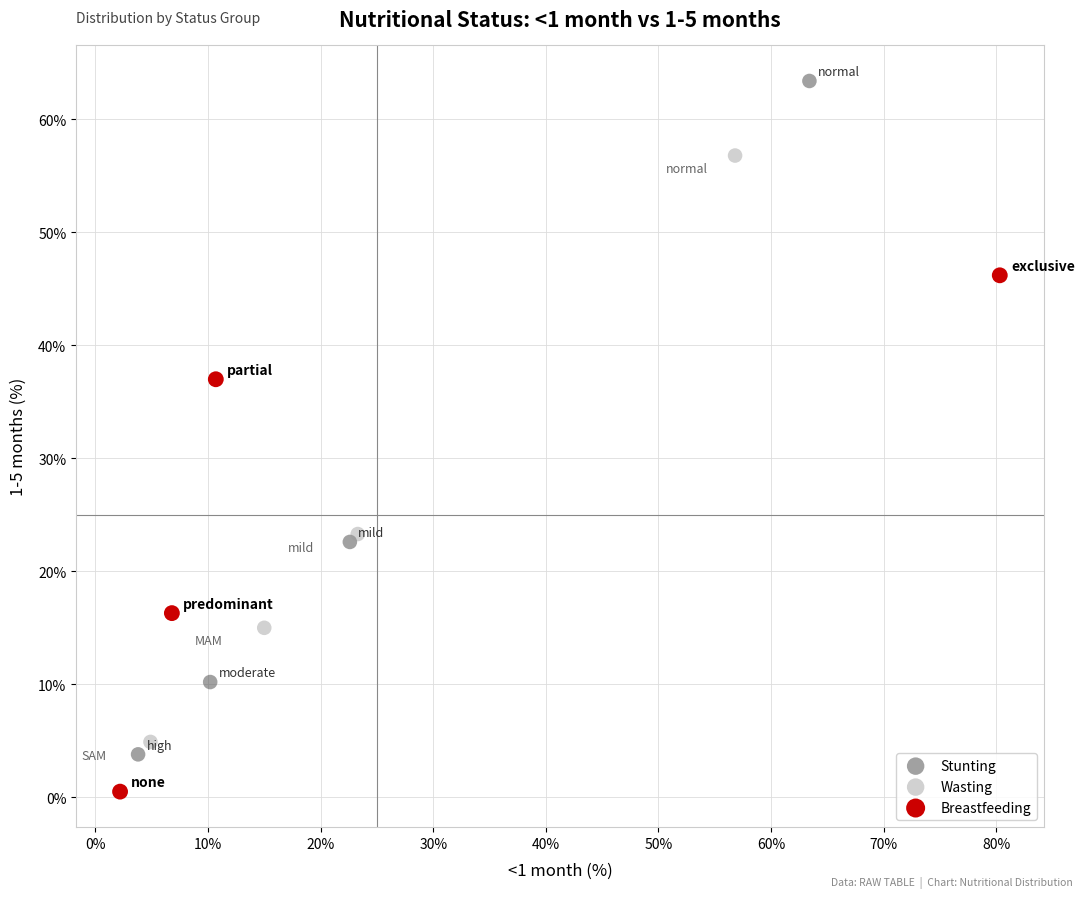

Which series contains the lowest Y value?

Breastfeeding